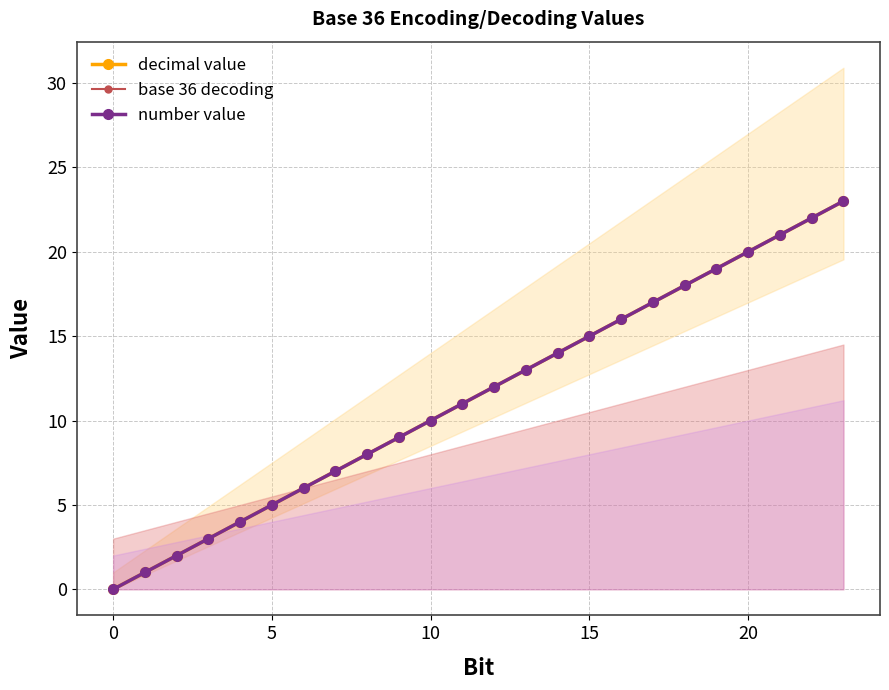

What is the difference between the maximum and minimum values in the number value series?

23